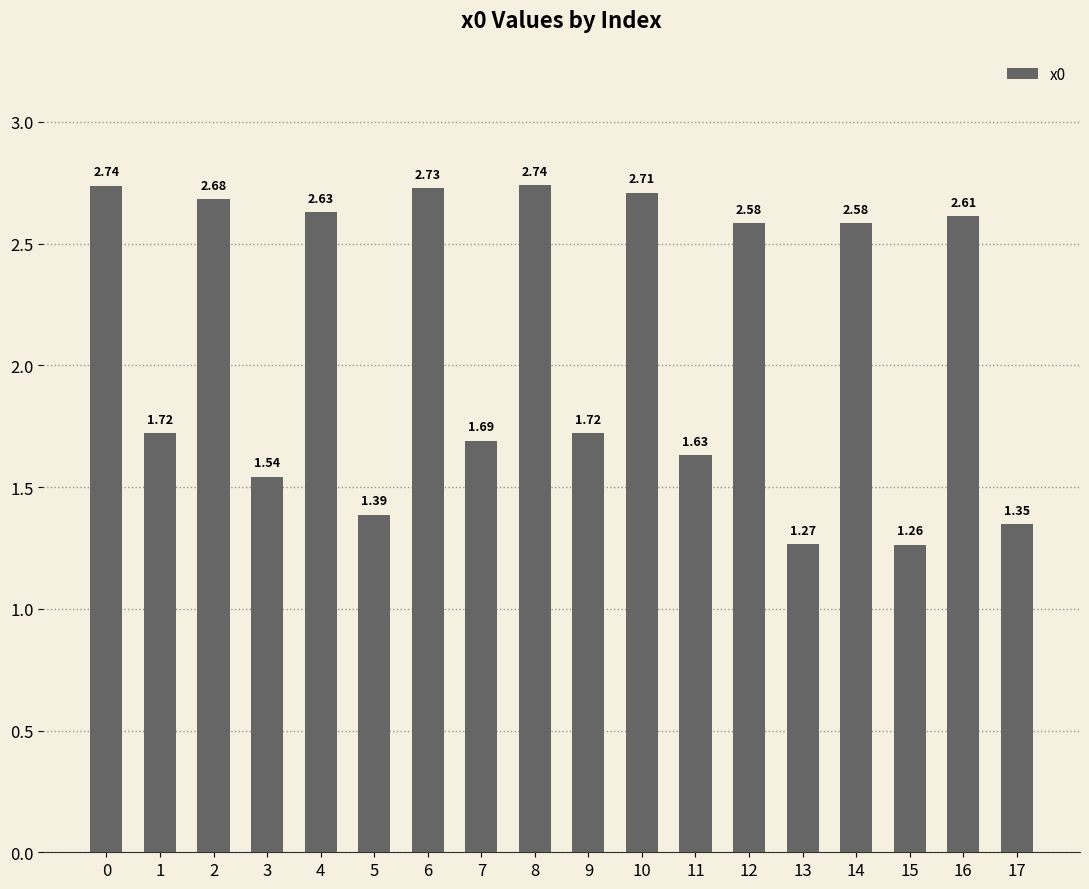

Approximately how many times larger is the value at 4 compared to 13?

2.1